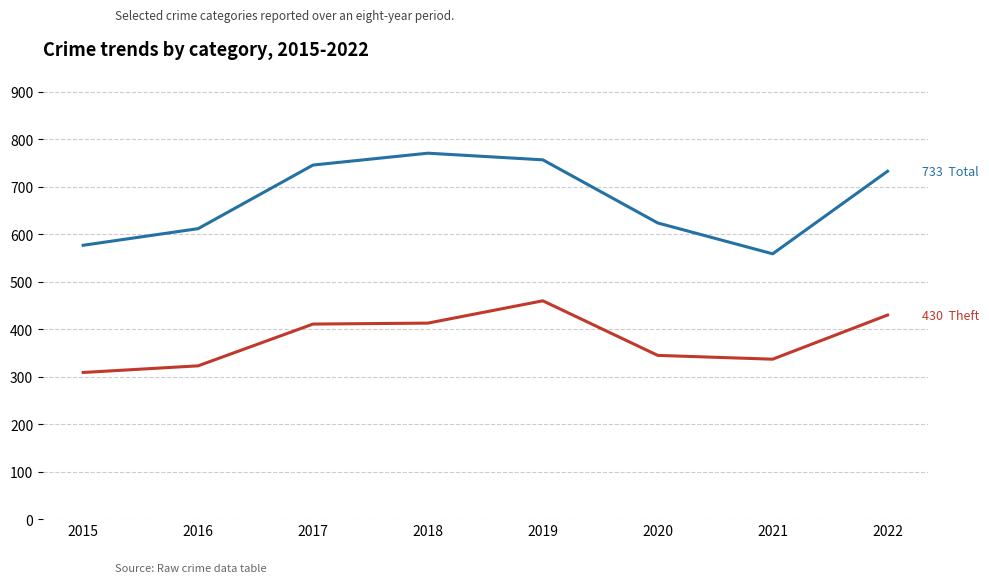

What is the total value across all series at 2017?

1157